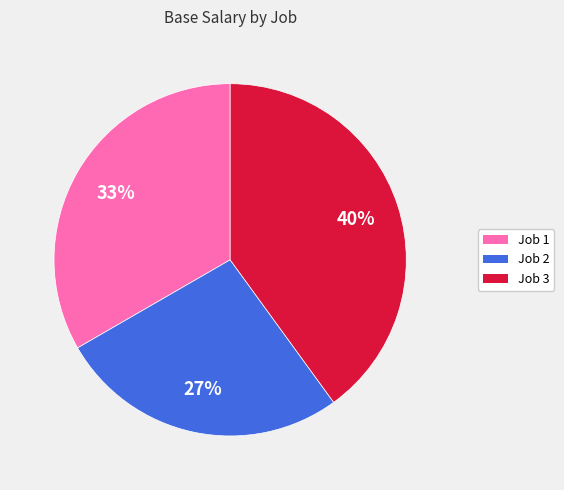

What is the largest slice in the pie chart?

Job 3